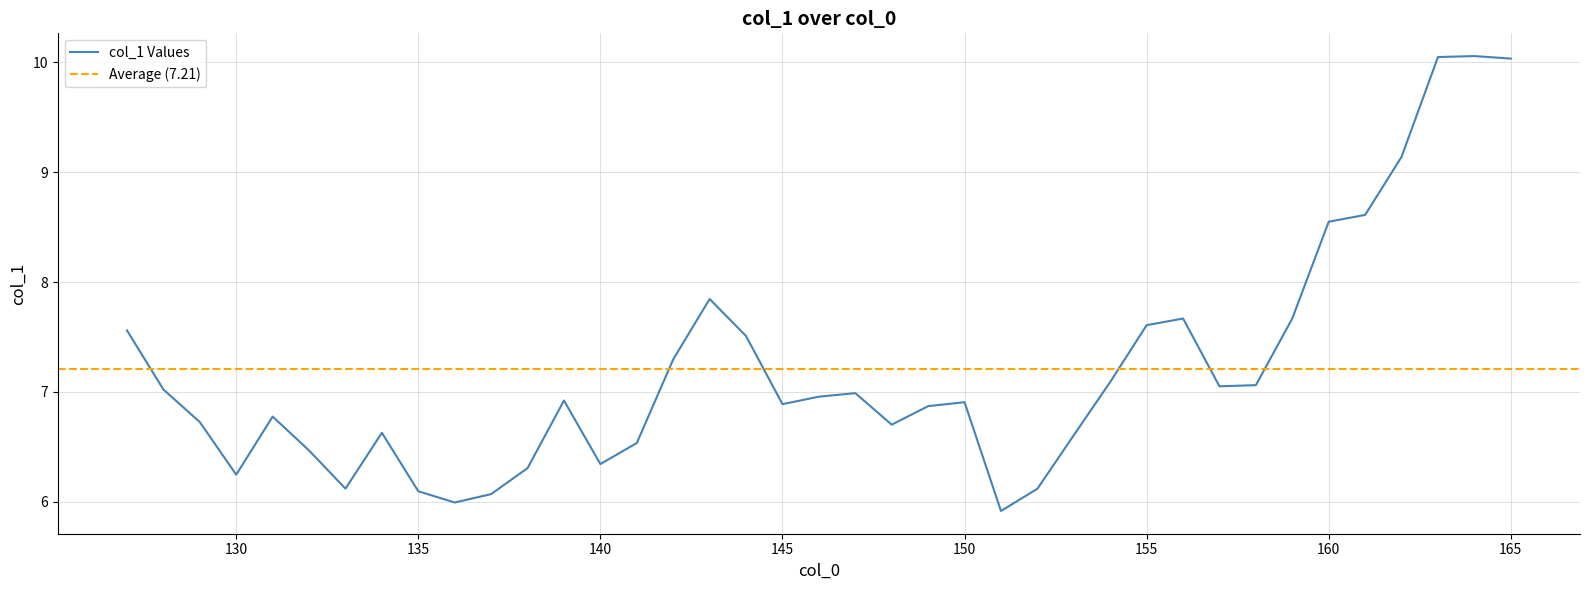

Which label corresponds to the smallest value in the chart?

151